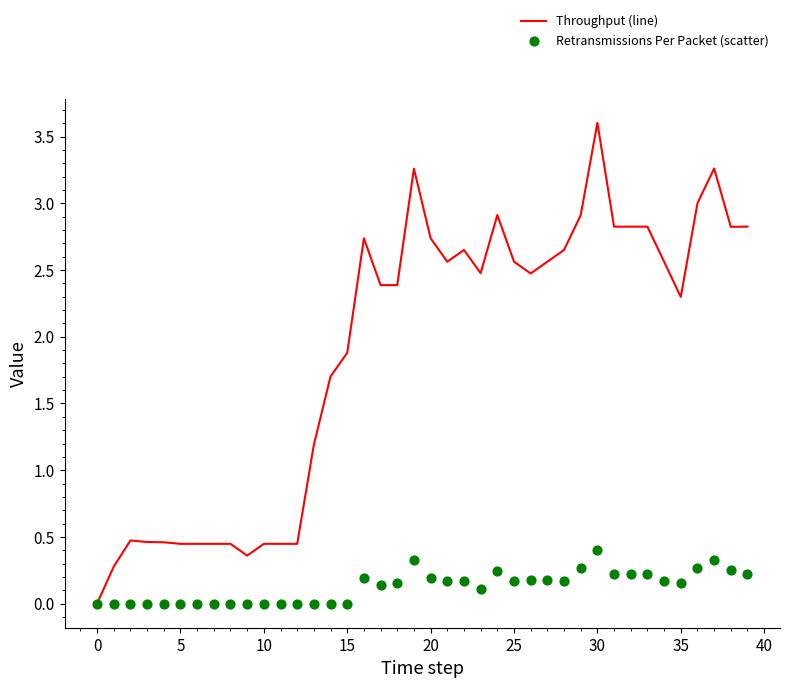

At how many categories does at least one series exceed 2?

24